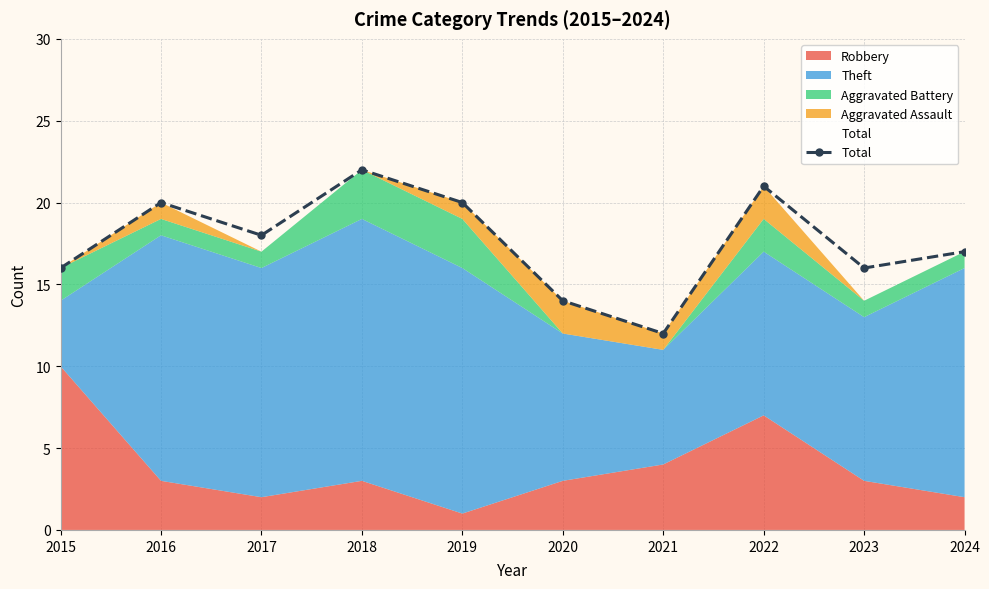

How many lines are shown in the chart?

1